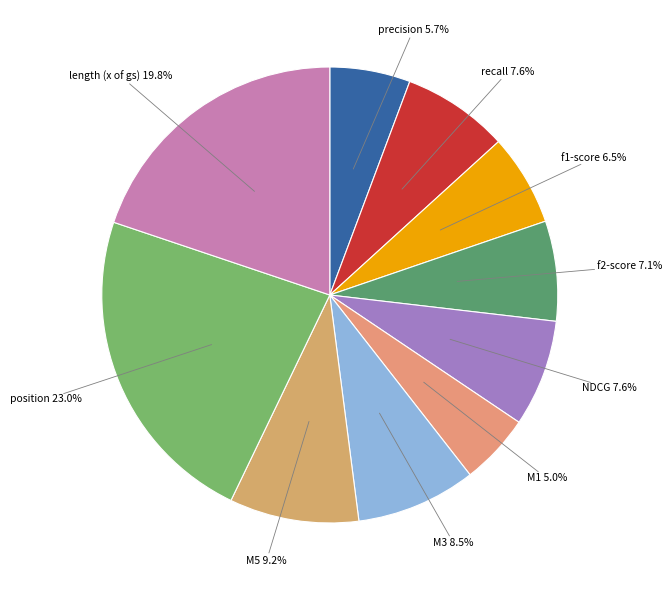

How many segments does this pie chart have?

10